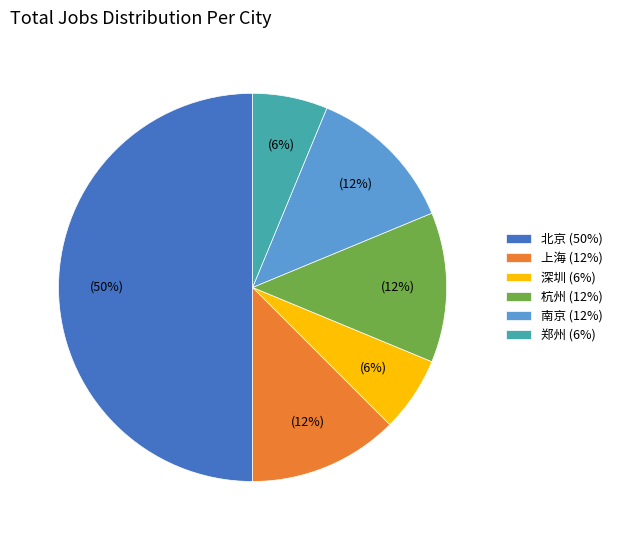

What percentage is the 深圳 (6%) slice, to the nearest percent?

6%